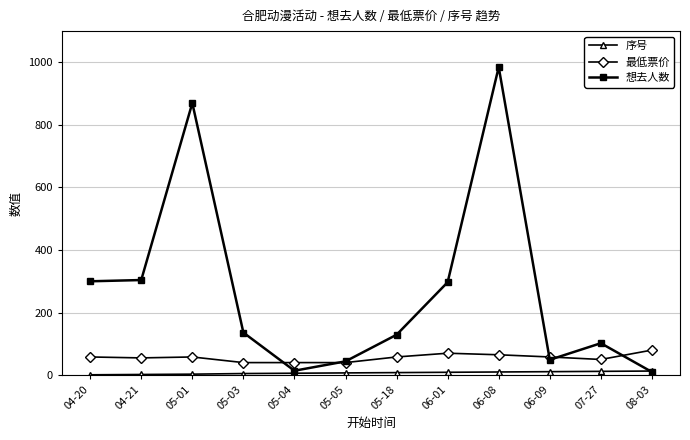

What is the highest value of the 最低票价 series?

80